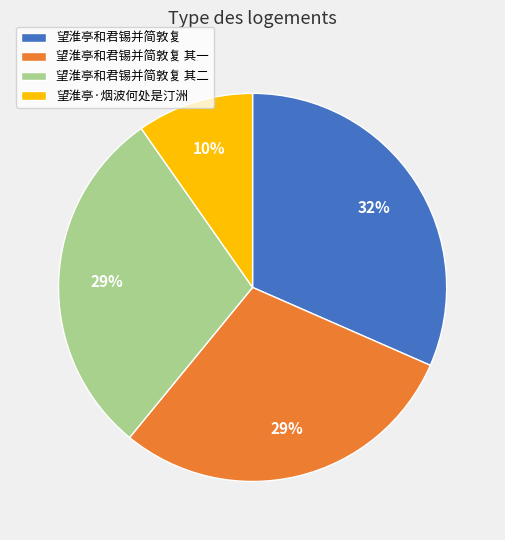

The 望淮亭和君锡并简敦复 slice represents 44% of the pie. True or false?

False